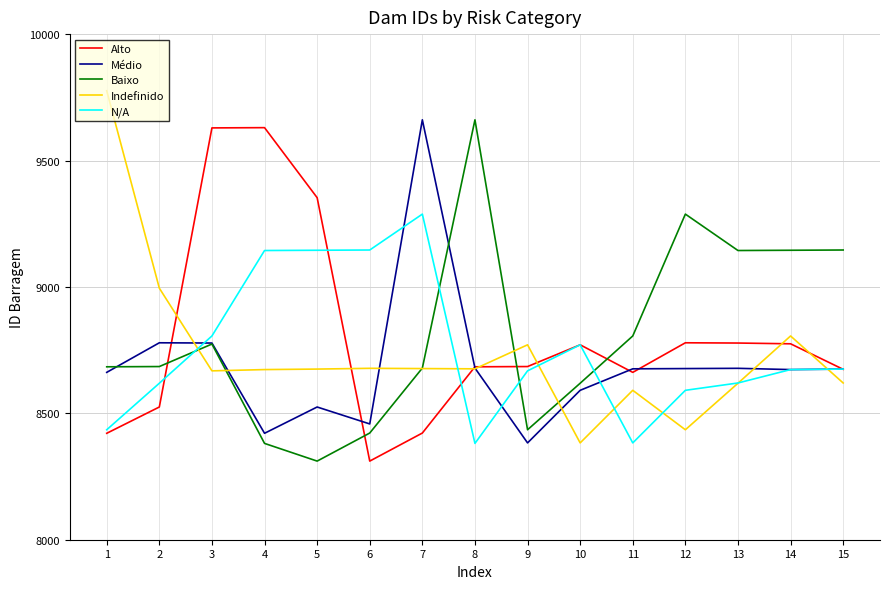

What is the minimum value for N/A?

8381